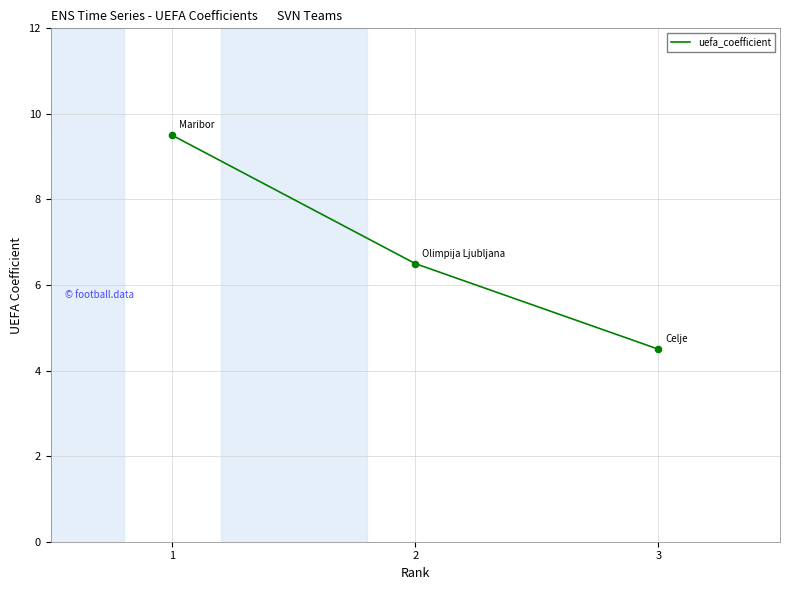

Between 1 and 3, which is larger?

1